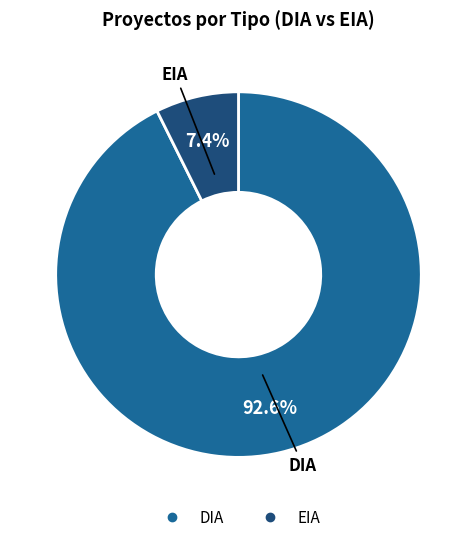

Which has a higher value, EIA or DIA?

DIA